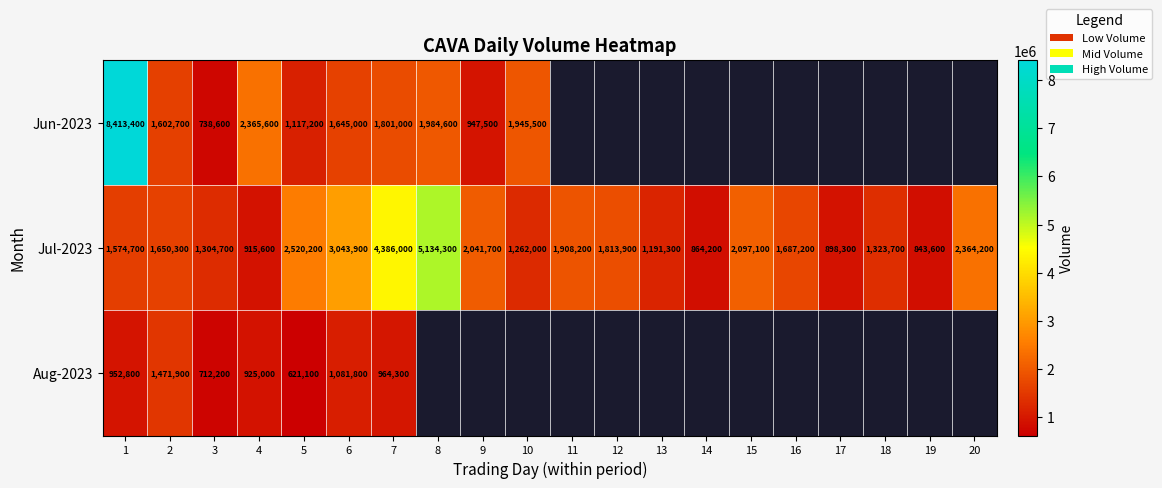

The Aug-2023 series shows 1394597 at 4. True or false?

False